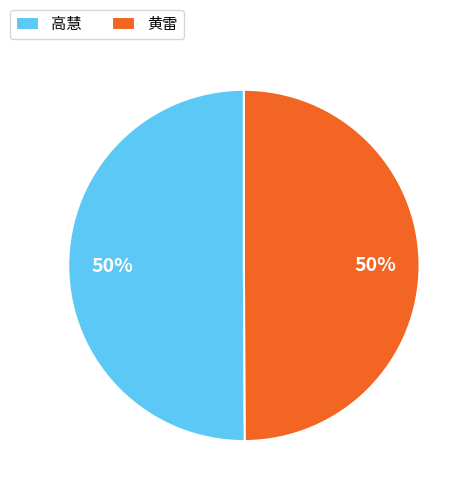

How many segments does this pie chart have?

2